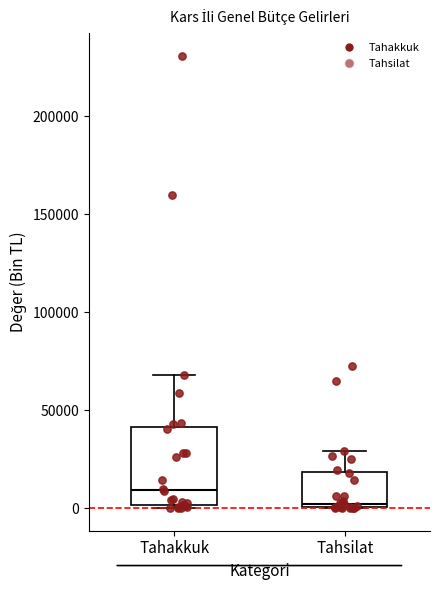

Which box's median line is the lowest?

Tahsilat